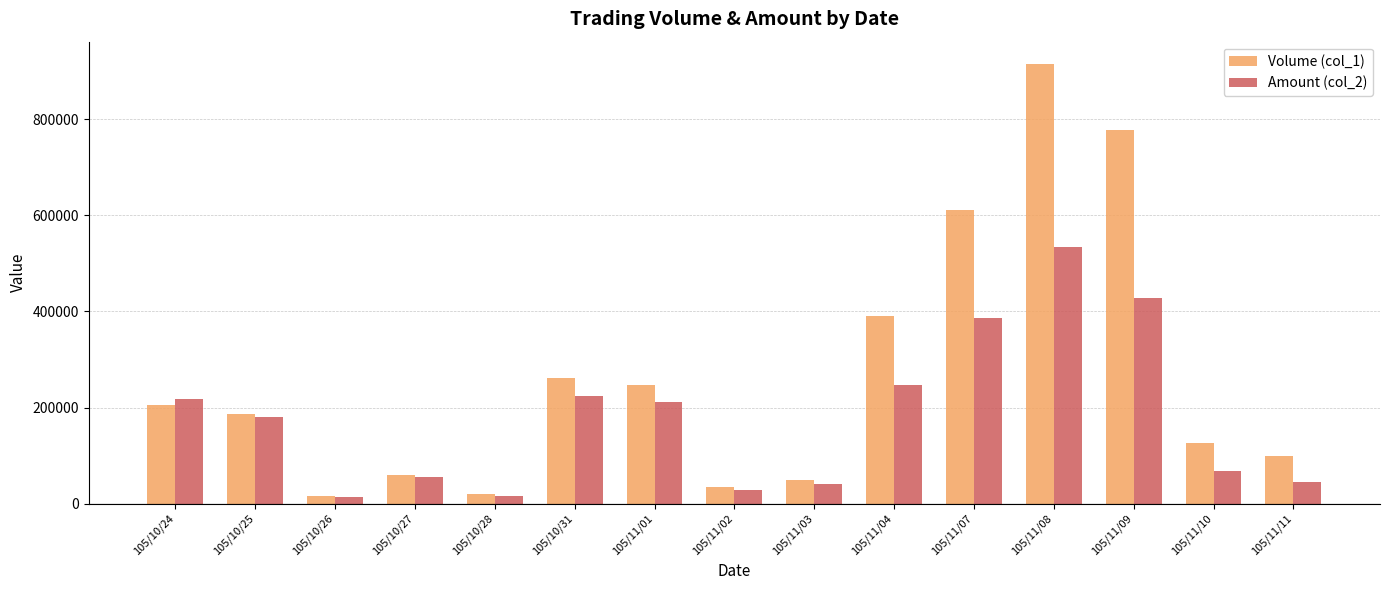

What is the label of the 2nd bar from the right?

105/11/10